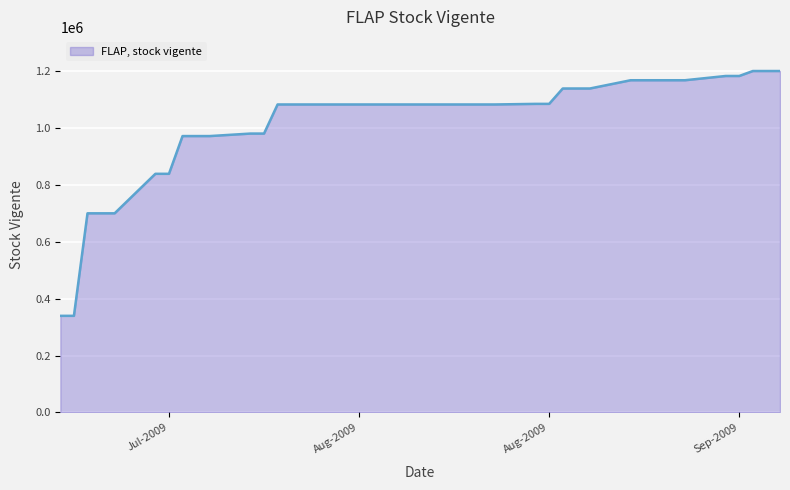

What is the greatest value displayed?

1201382